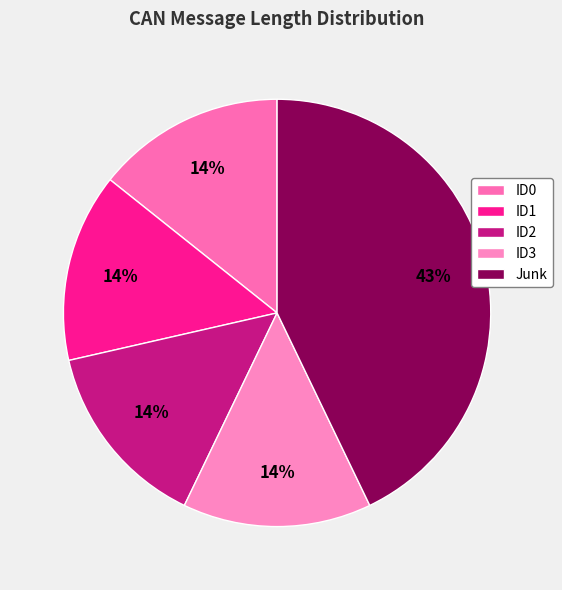

What portion of the pie excludes ID0?

85.7%